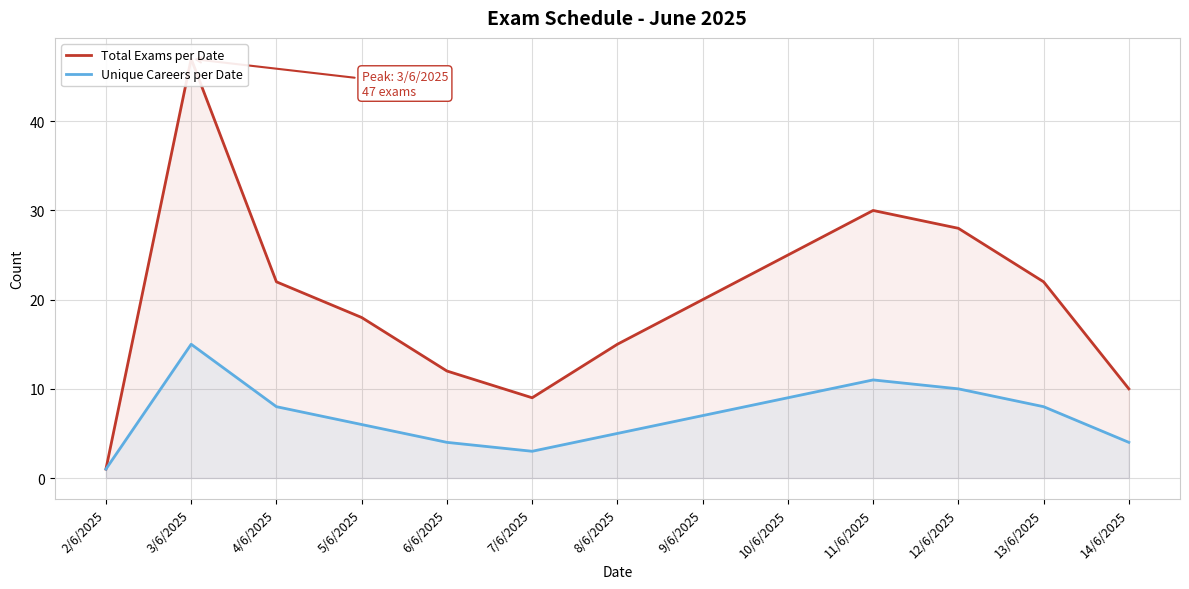

True or false: Unique Careers per Date and Total Exams per Date intersect in this chart.

False